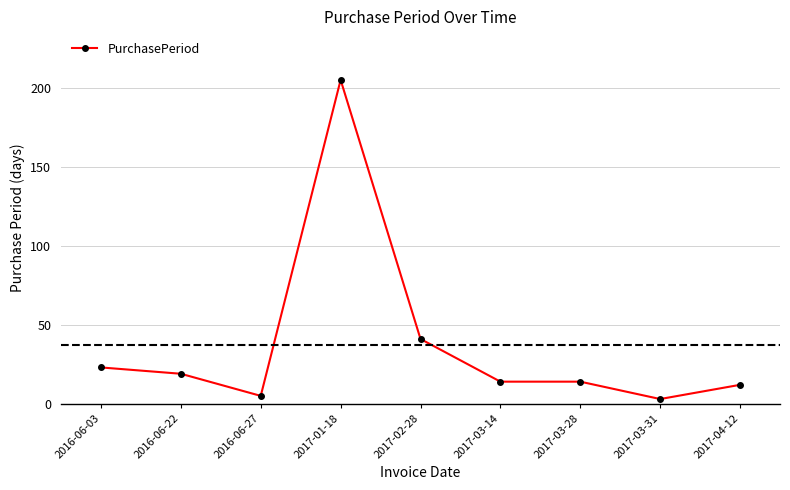

Count the number of data series in this chart.

1